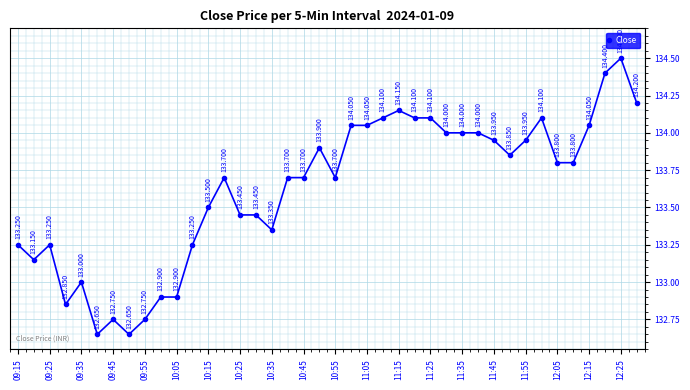

True or false: the data has more than 1 interior local peaks.

True